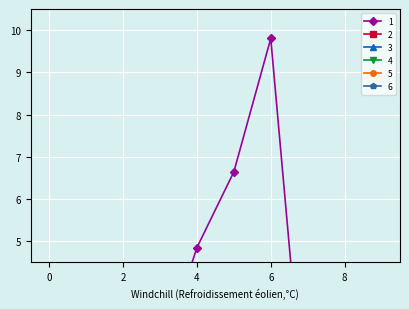

Which series changed the most between 0 and 9?

1